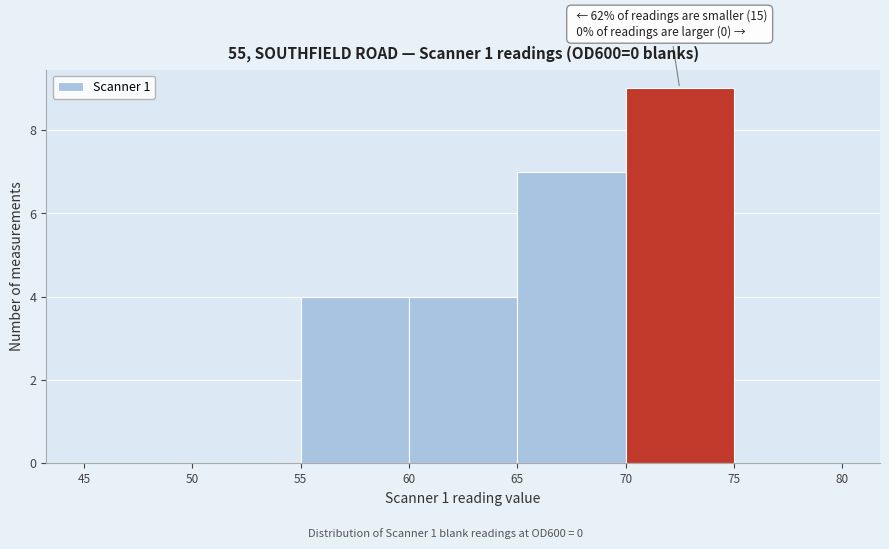

Over which range of the x-axis is the bar tallest?

70 to 75